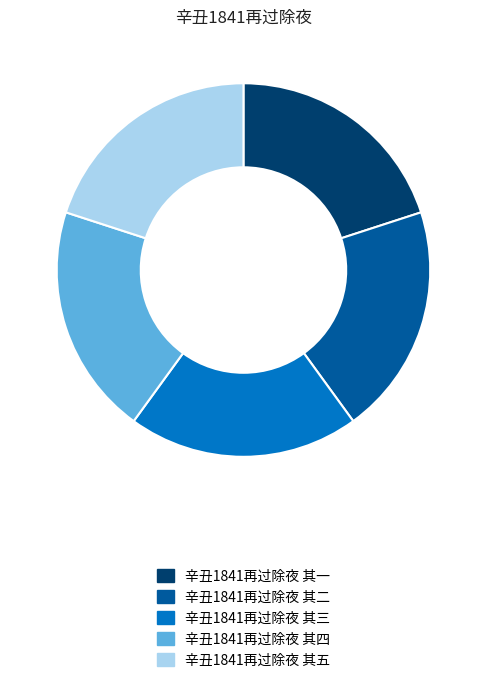

What is the ratio of the value at 辛丑1841再过除夜 其四 to the value at 辛丑1841再过除夜 其一?

1.0